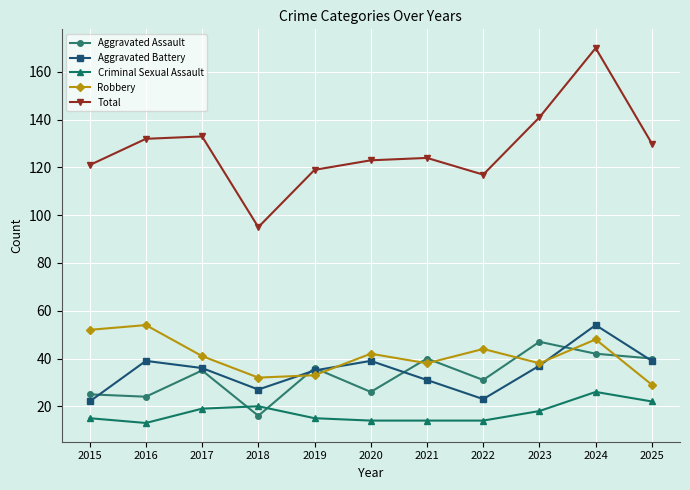

Where is the first local minimum for Criminal Sexual Assault?

2016